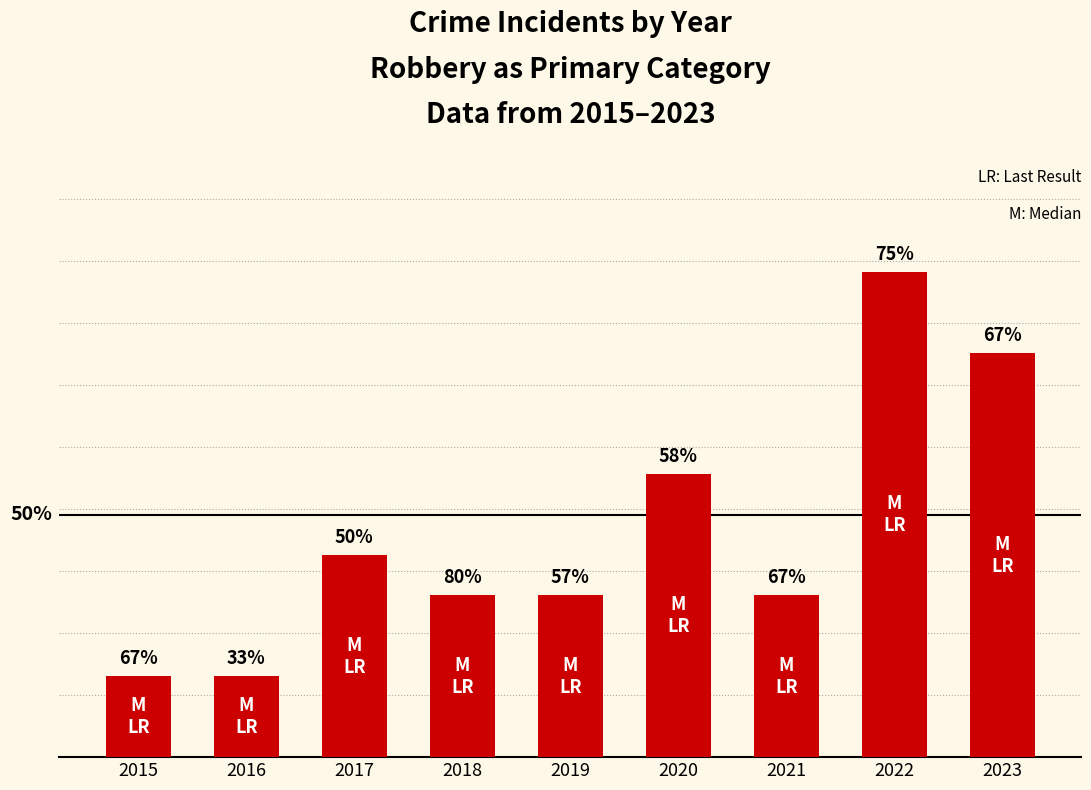

Count the values in the range 4 to 7.

5